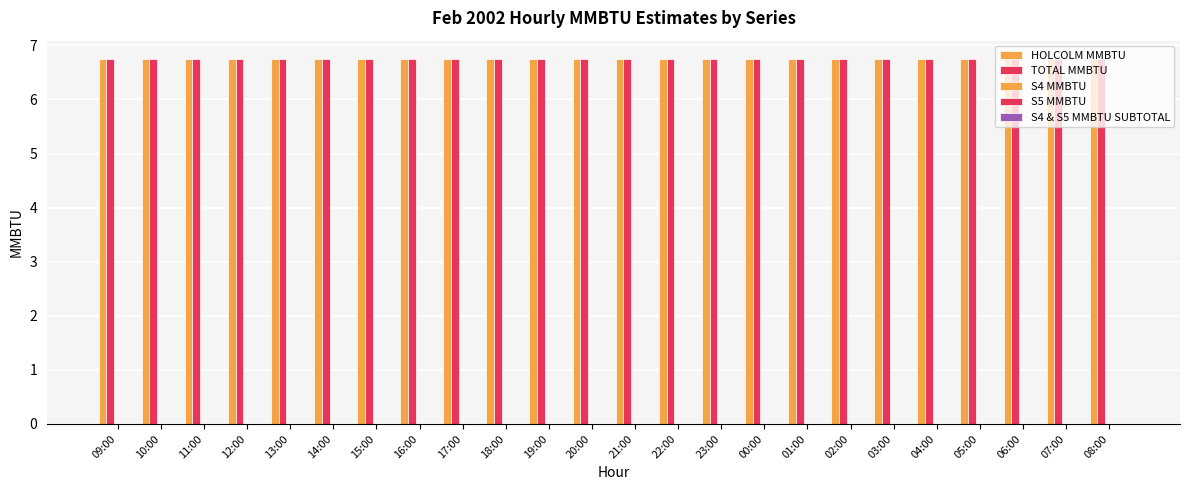

Is it true that S4 & S5 MMBTU SUBTOTAL equals 0.0 at 00:00?

True